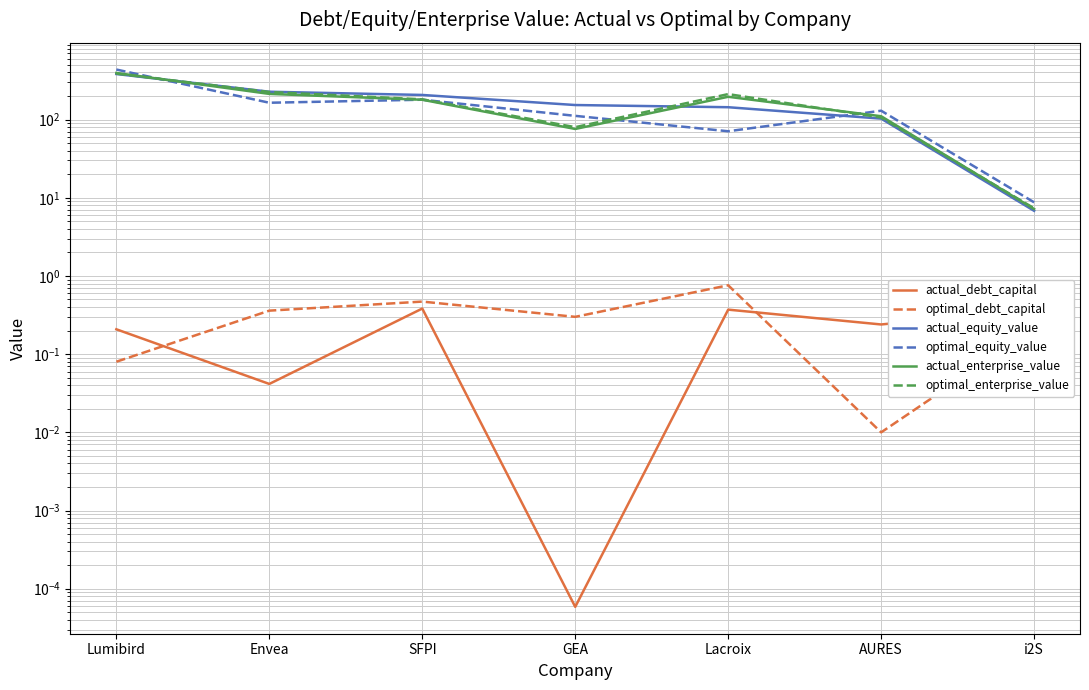

What is the difference between the maximum and minimum values in the optimal_equity_value series?

427.5